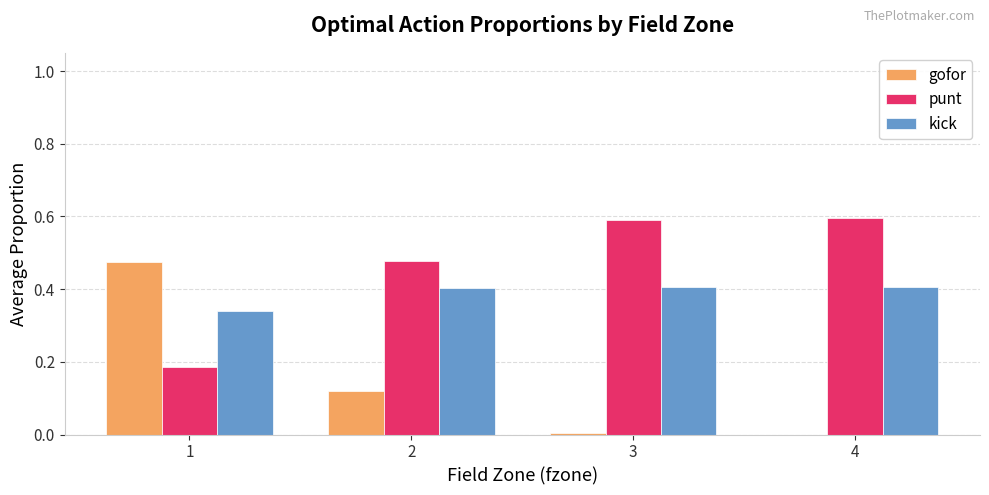

Is it true that kick equals 0.7 at 4?

False